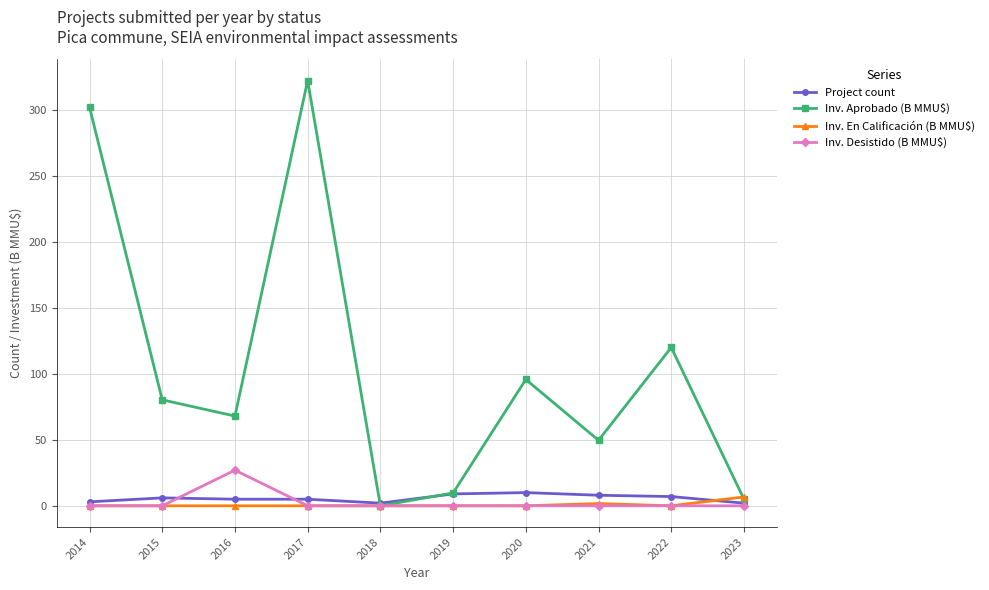

In Inv. Aprobado (B MMU$), how many points are higher than both neighbors (excluding endpoints)?

3